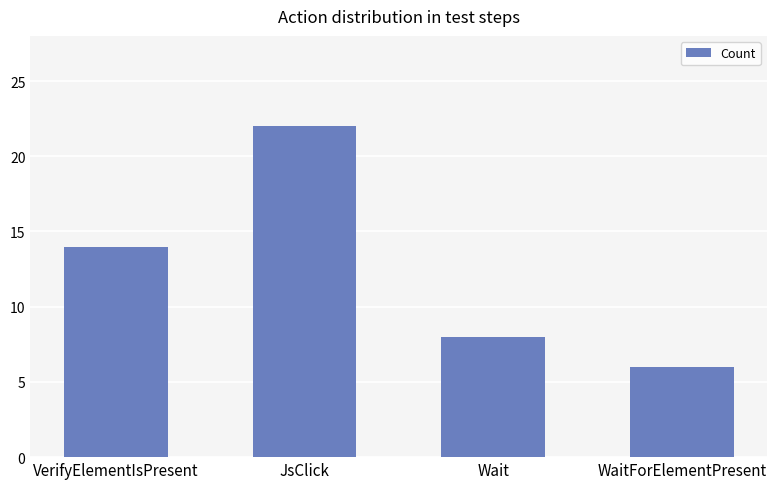

Are the bars grouped side by side (vs. stacked)?

No